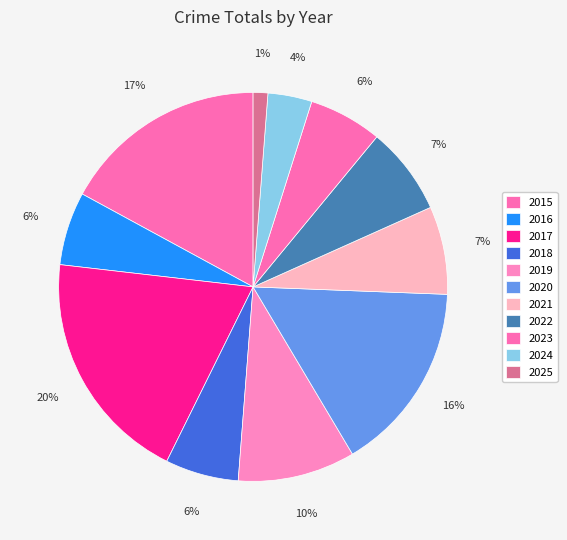

To the nearest percent, what is the average slice percentage?

9%